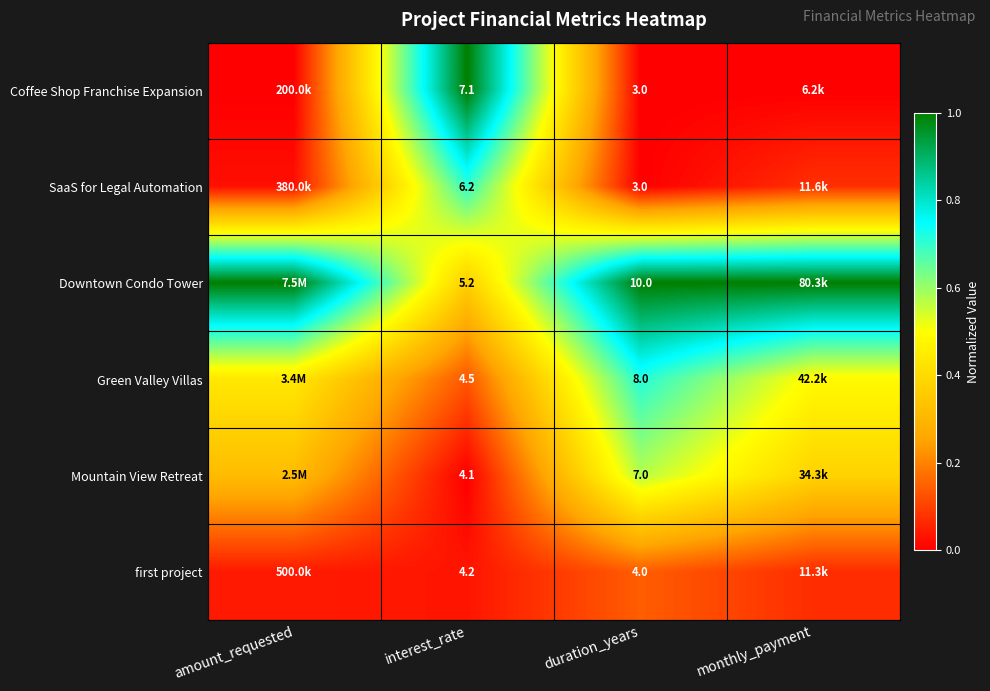

Is the value of Green Valley Villas at duration_years greater than the value of Coffee Shop Franchise Expansion at interest_rate?

Yes